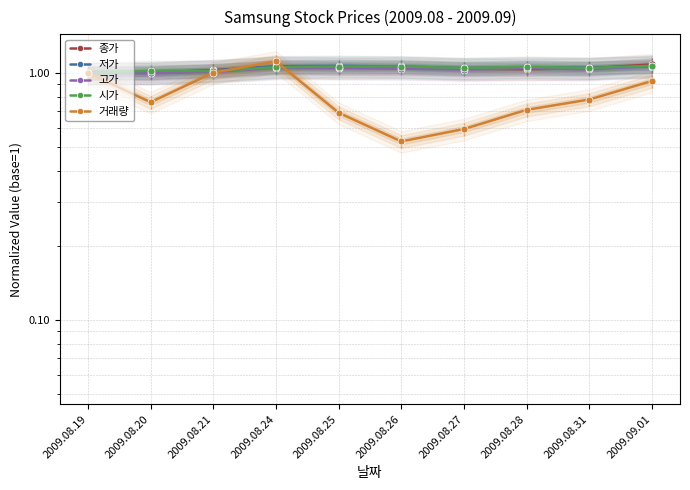

Count the 시가 values in the range 1 to 2.

10